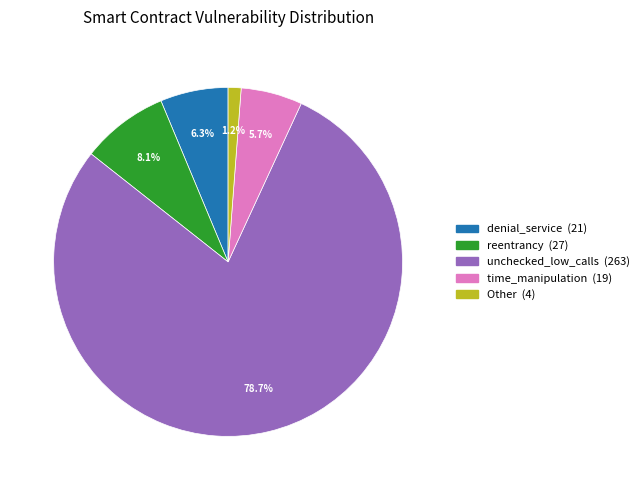

Does any single category account for the majority?

Yes